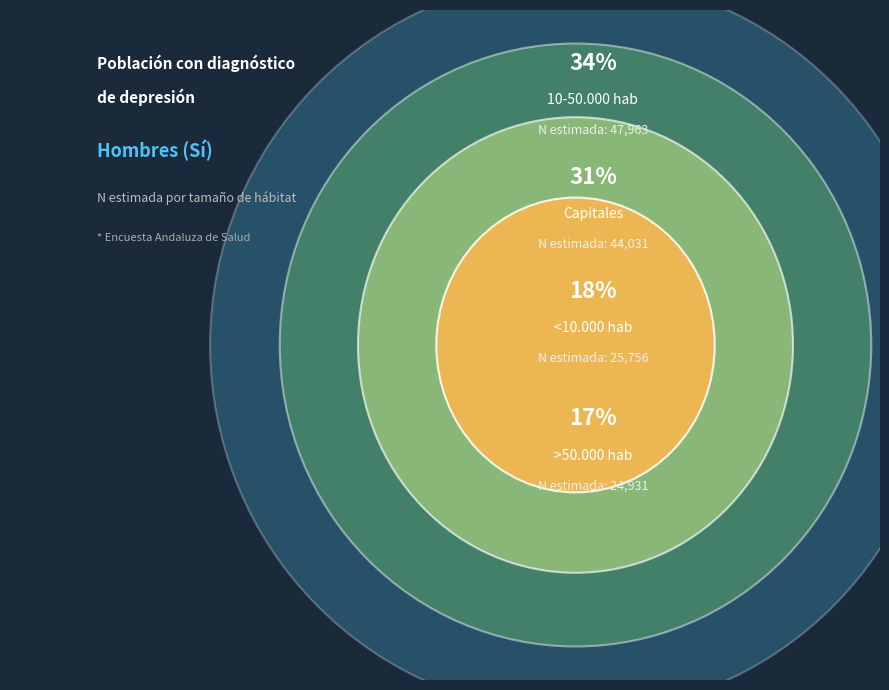

Does >50.000 hab represent more than half of the total?

No